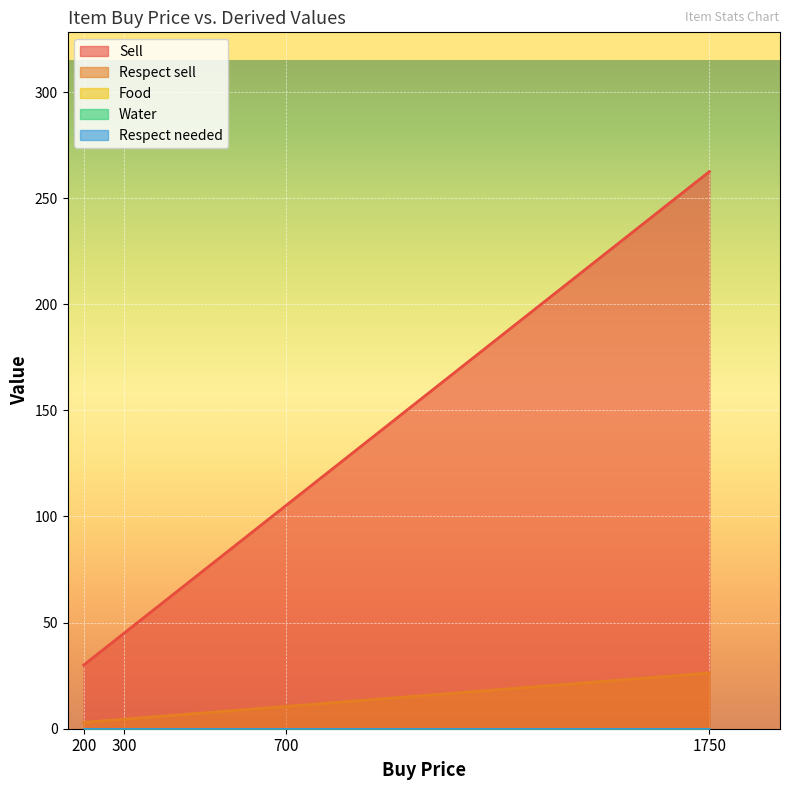

Which series has the largest total across all categories?

Sell